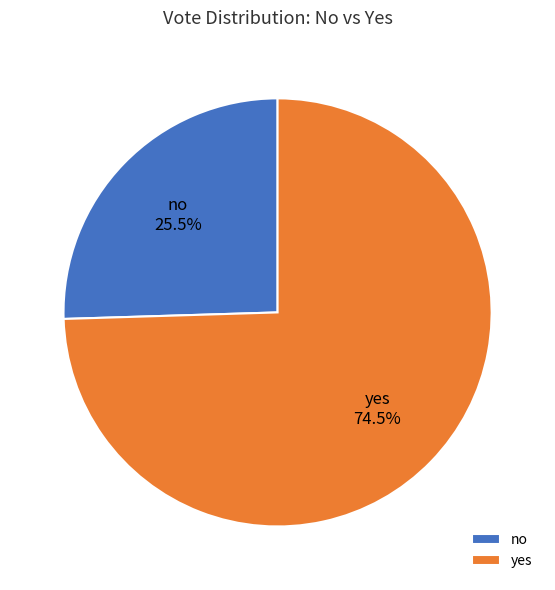

What is the ratio of the value at no to the value at yes?

0.3